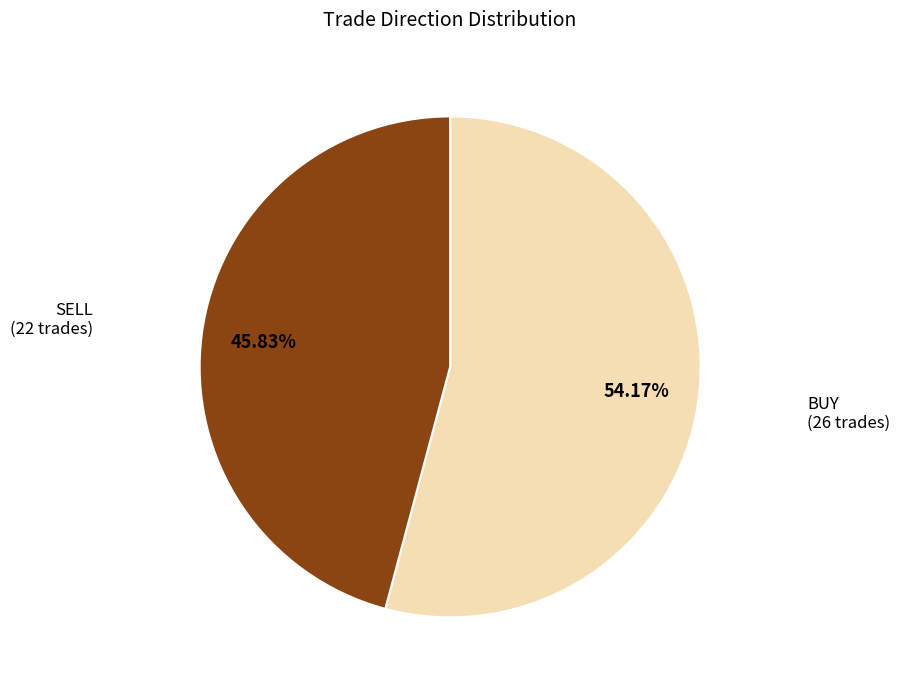

Is there a majority slice in this chart?

Yes